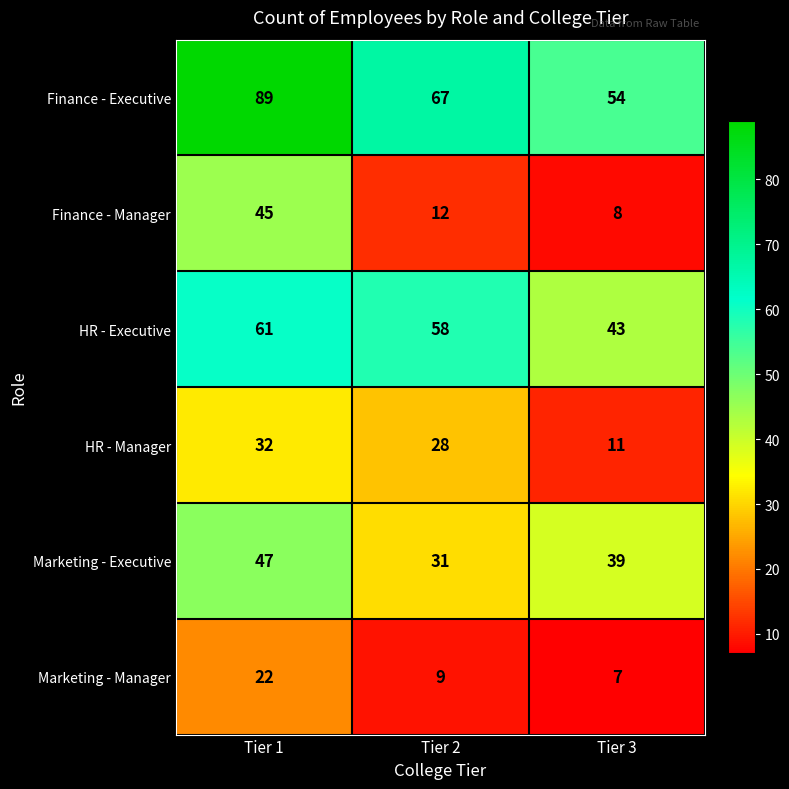

What is the sum of the HR - Executive values at Tier 1 and Tier 2?

119